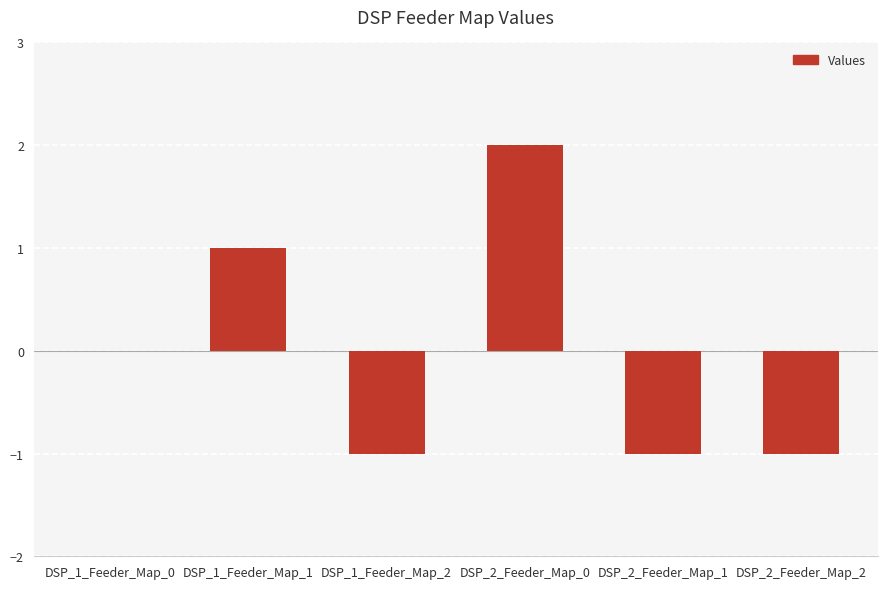

Which label corresponds to the largest value in the chart?

DSP_2_Feeder_Map_0